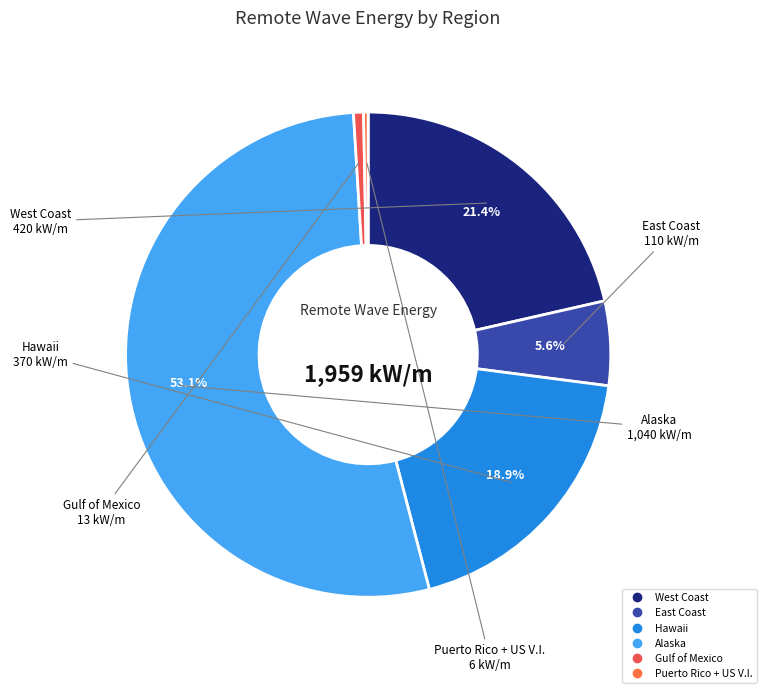

To the nearest percent, what is the combined percentage of Puerto Rico + US V.I. and East Coast?

6%